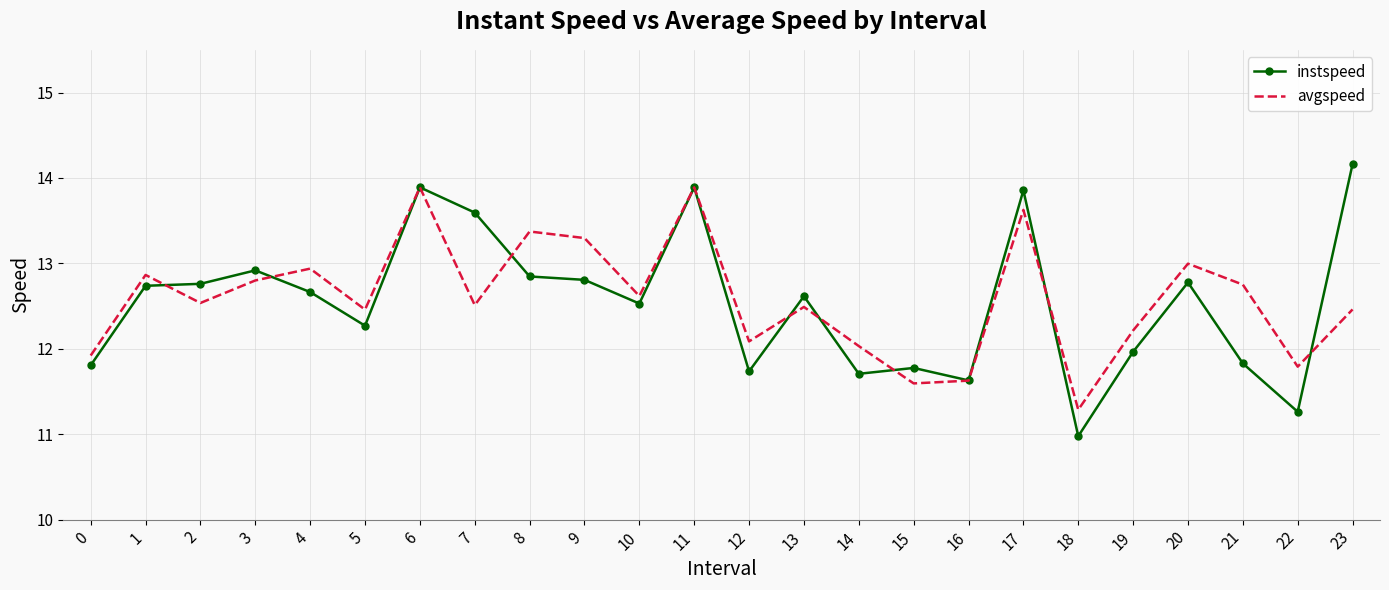

Reading right to left, extract all data points from this chart.

instspeed: 23=14.2	22=11.3	21=11.8	20=12.8	19=12.0	18=11.0	17=13.9	16=11.6	15=11.8	14=11.7	13=12.6	12=11.7	11=13.9	10=12.5	9=12.8	8=12.8	7=13.6	6=13.9	5=12.3	4=12.7	3=12.9	2=12.8	1=12.7	0=11.8
avgspeed: 23=12.5	22=11.8	21=12.8	20=13.0	19=12.2	18=11.3	17=13.6	16=11.6	15=11.6	14=12.0	13=12.5	12=12.1	11=13.9	10=12.6	9=13.3	8=13.4	7=12.5	6=13.9	5=12.5	4=12.9	3=12.8	2=12.5	1=12.9	0=11.9